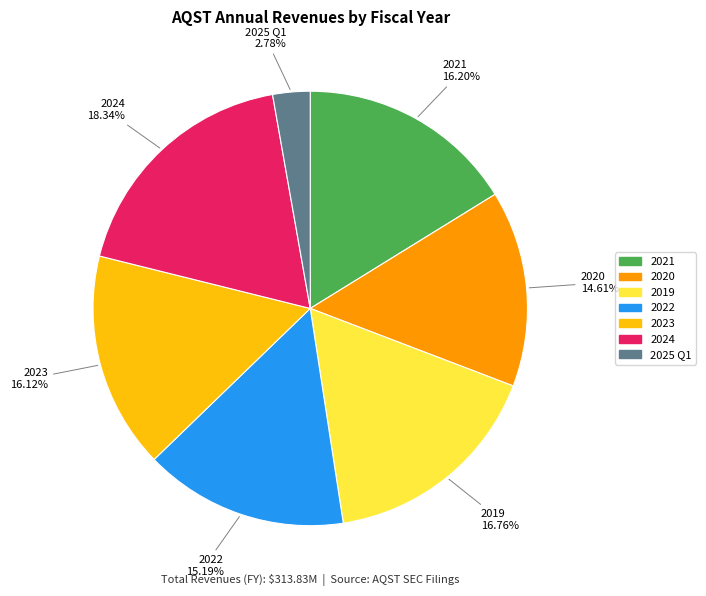

To the nearest percent, what portion does 2023 represent?

16%